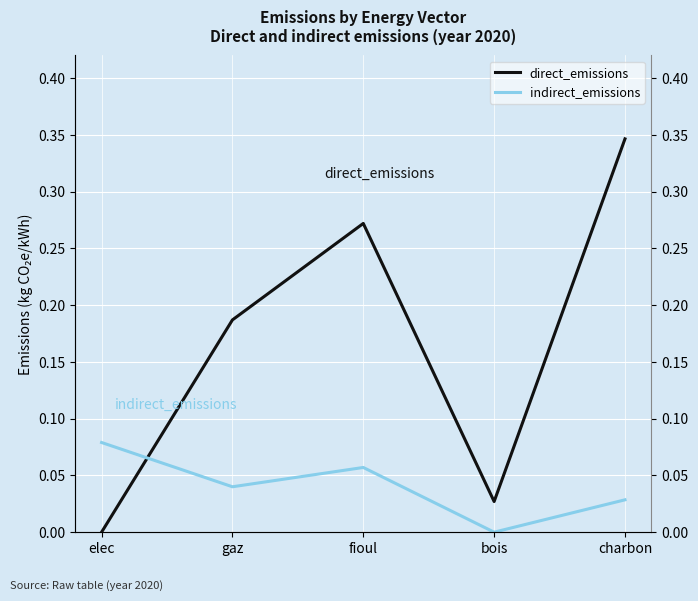

Is it true that indirect_emissions equals -0.0 at bois?

False